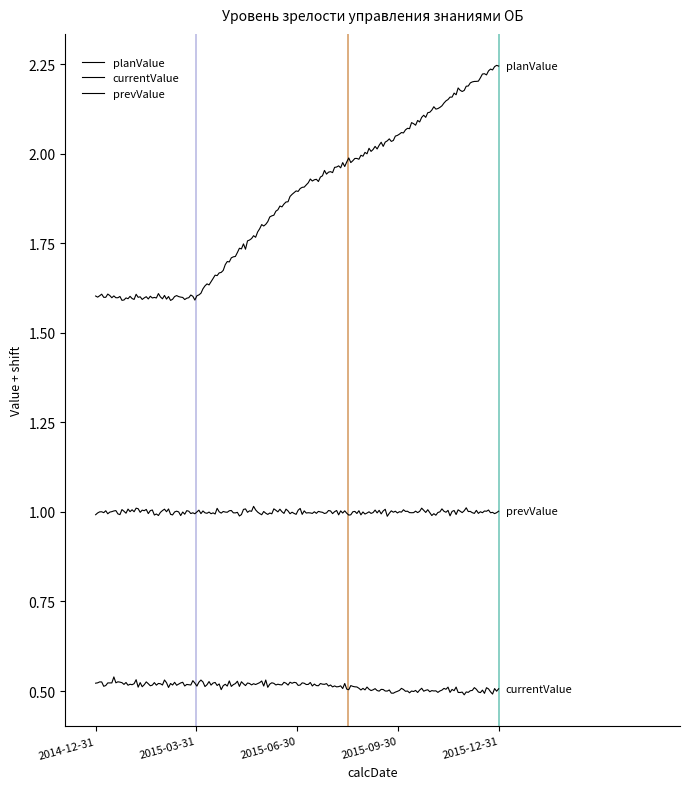

Does the chart display data point markers on the line(s)?

No